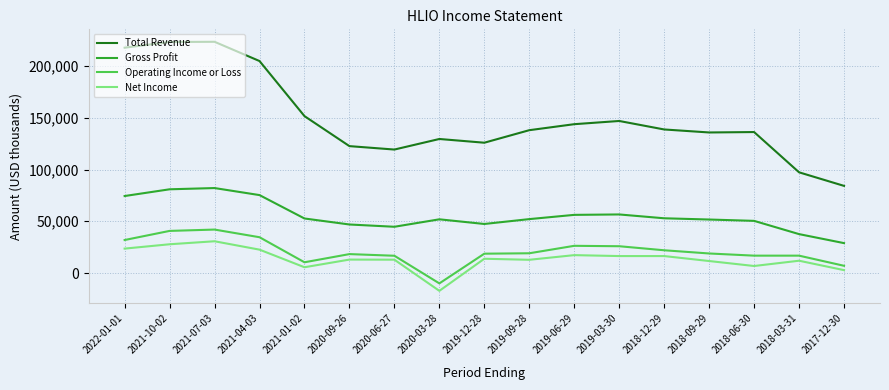

Is it true that Net Income equals 6800 at 2018-06-30?

True